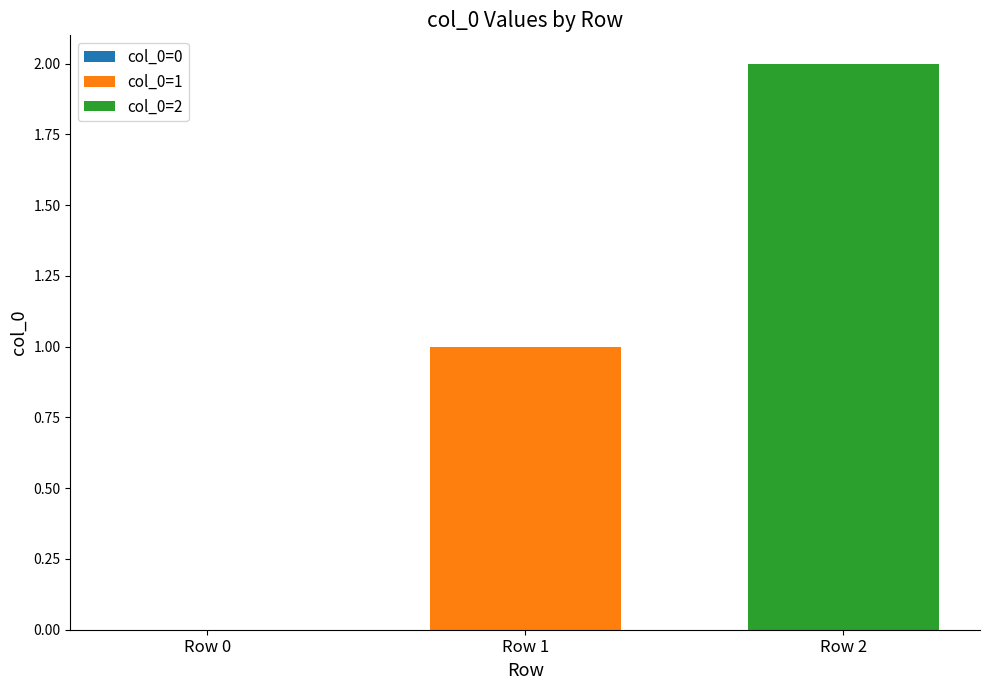

Rank the series by their average value, from lowest to highest.

col_0=1, col_0=2